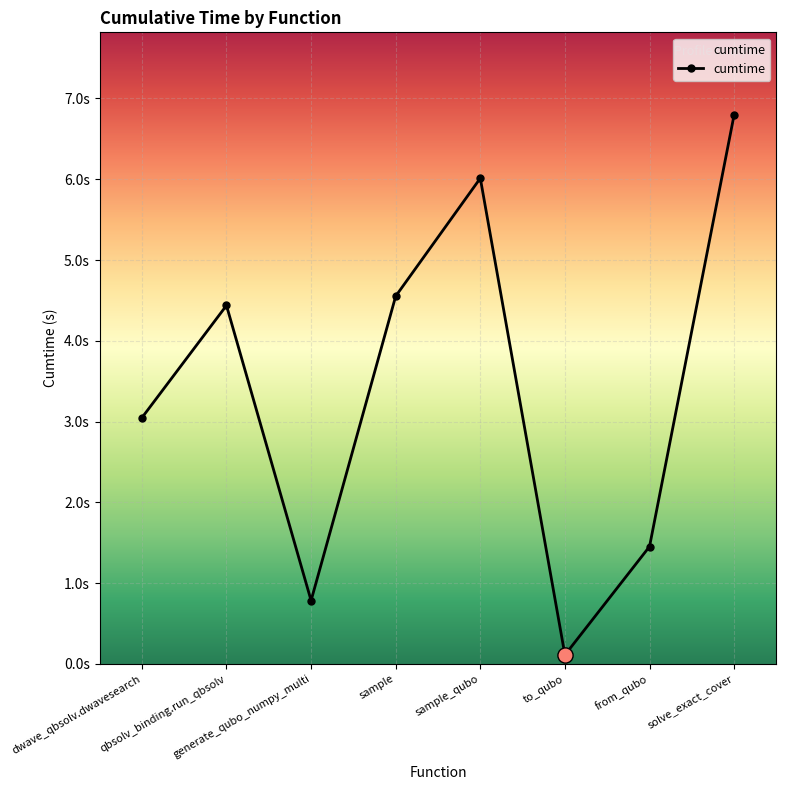

What is the ratio of the value at sample_qubo to the value at solve_exact_cover?

0.9